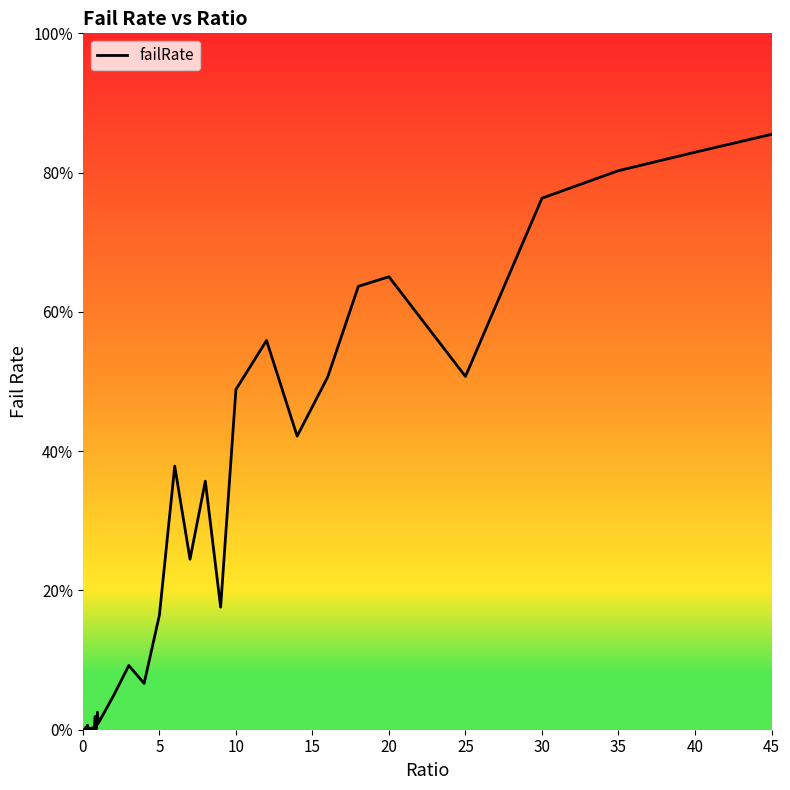

Is this an area chart (filled region under the line)?

Yes